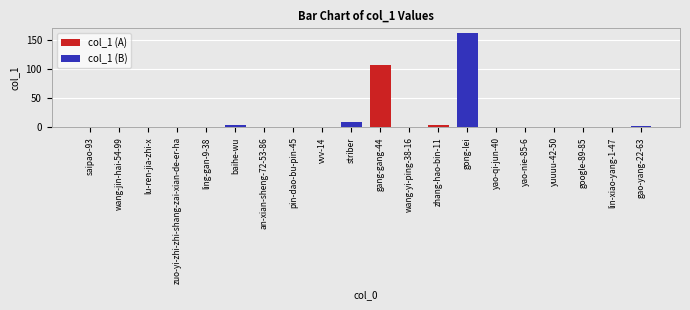

How many data points are less than 1?

7